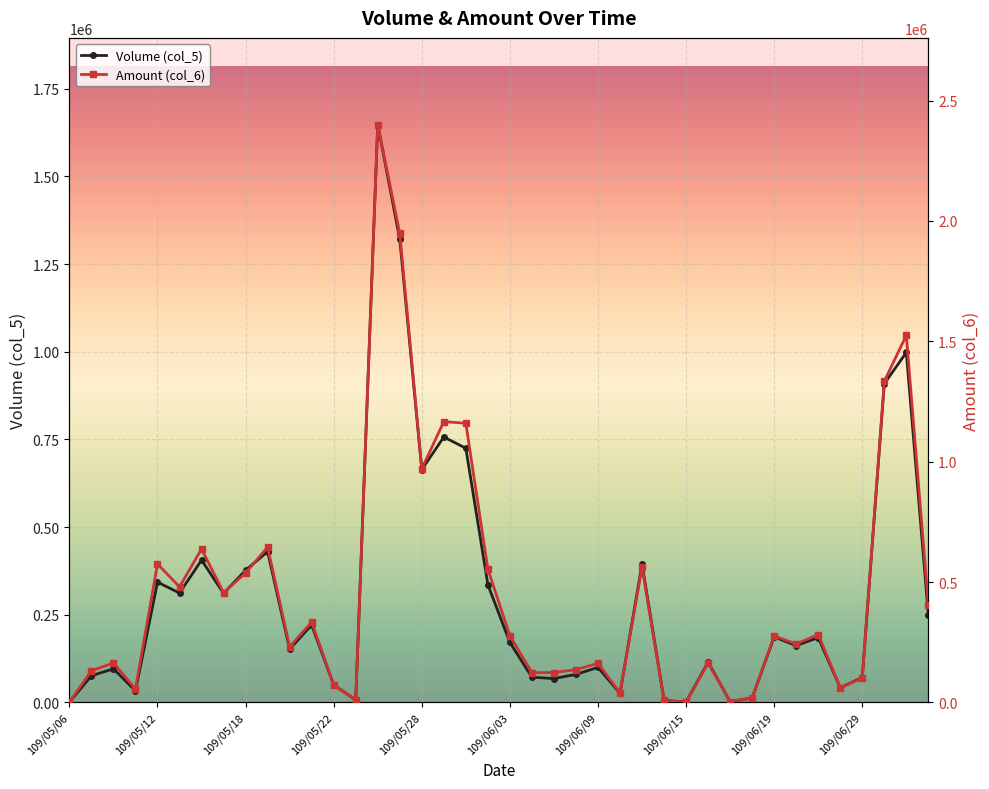

In Amount (col_6), how many points are lower than both neighbors (excluding endpoints)?

12